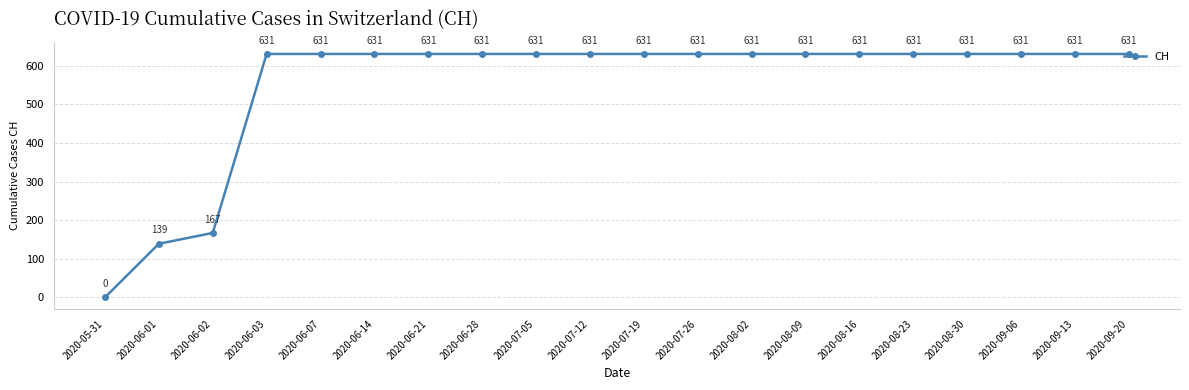

Is this an area chart (filled region under the line)?

No